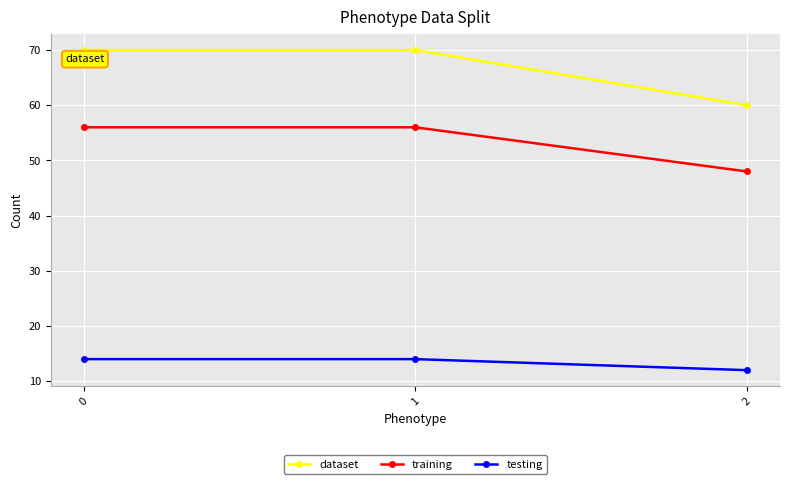

Reading left to right, list all the values displayed in this chart.

dataset: 70	70	60
training: 56	56	48
testing: 14	14	12